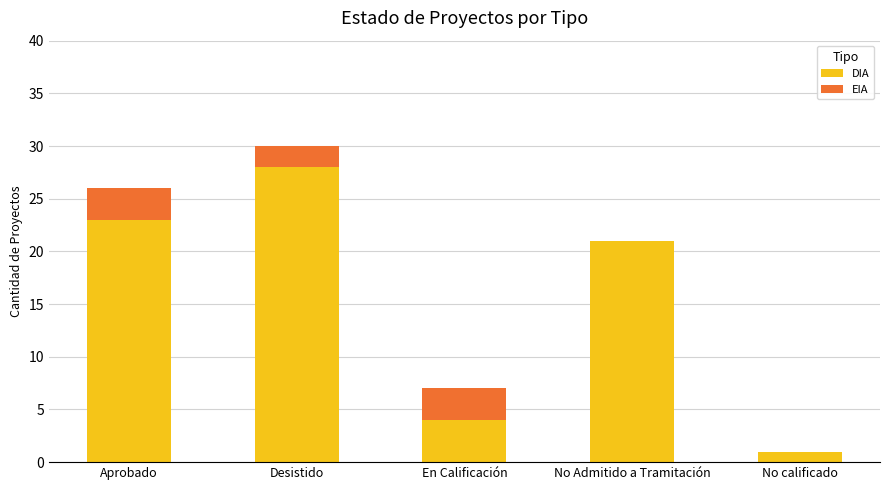

Are the bars grouped side by side (vs. stacked)?

No